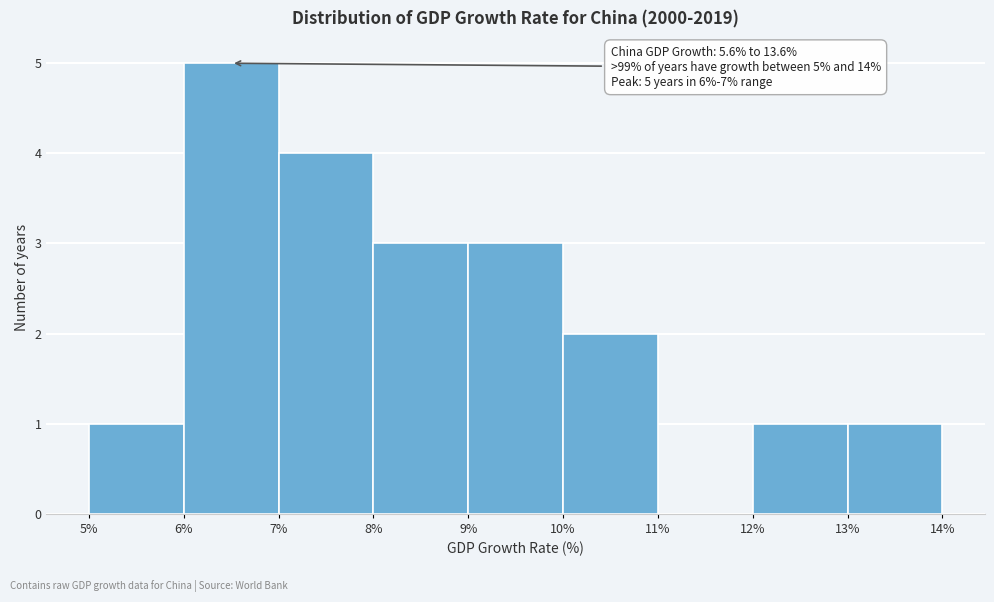

Over which range of the x-axis is the bar tallest?

6% to 7%